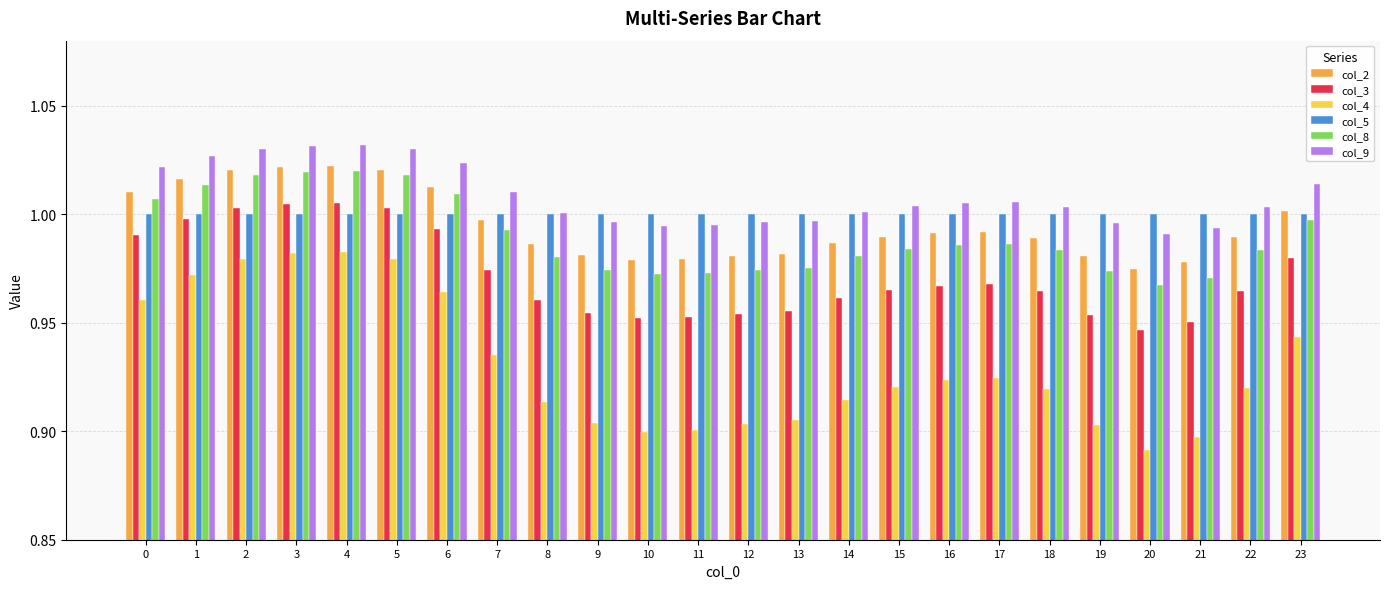

Does the chart contain any negative values?

No